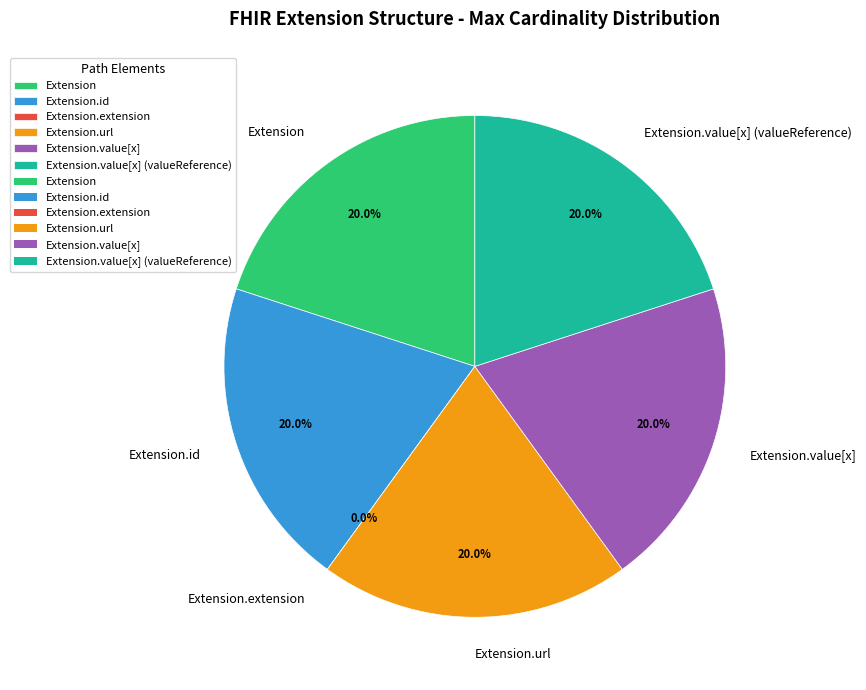

Combined, do Extension.id and Extension.value[x] account for over 50%?

No